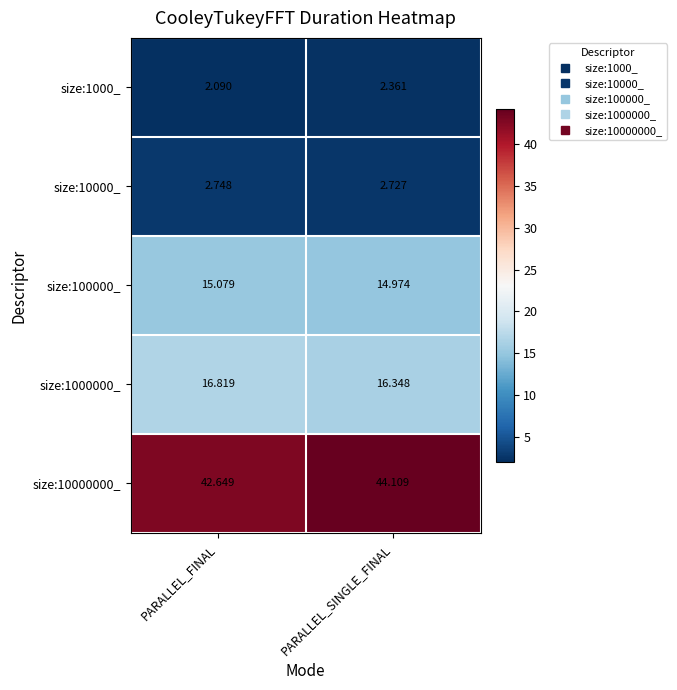

Which label corresponds to the largest value in the chart?

PARALLEL_SINGLE_FINAL